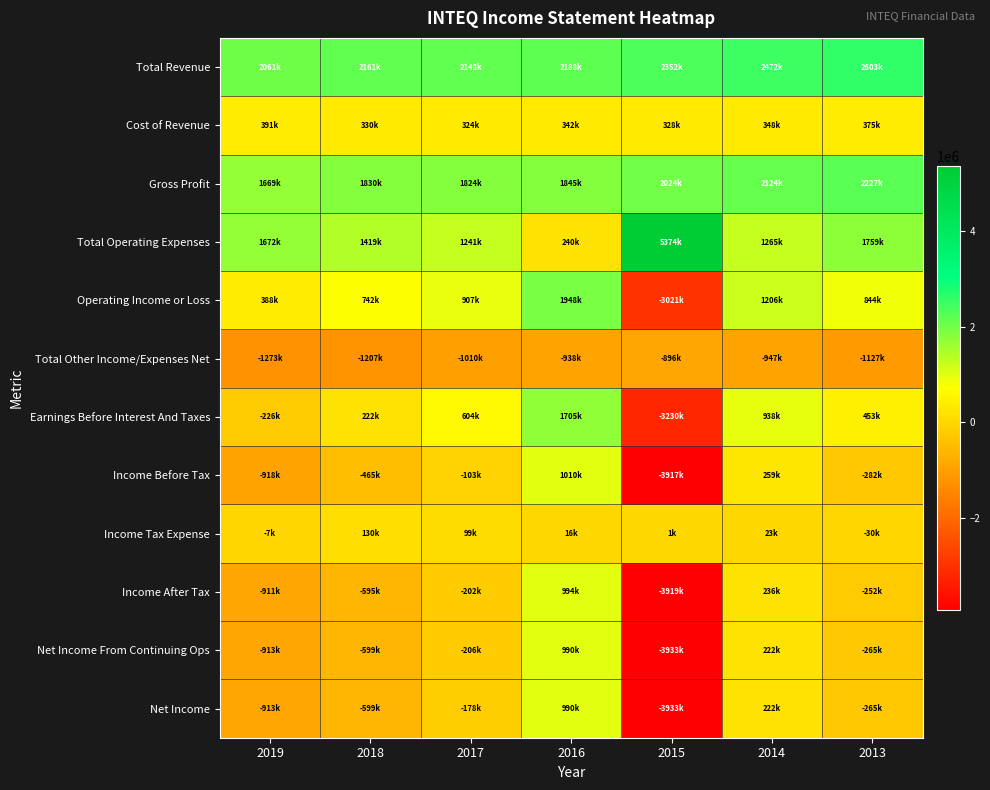

How many series are shown in this chart?

12